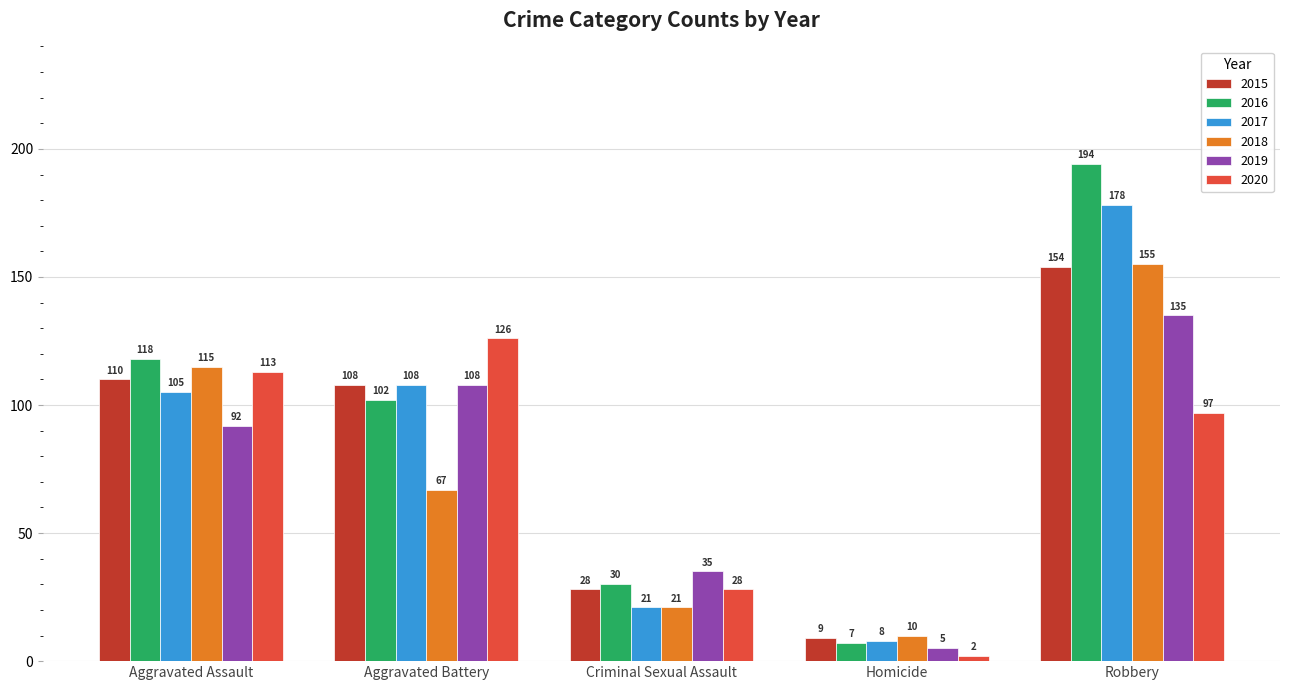

Count the 2019 values in the range 35 to 108.

3